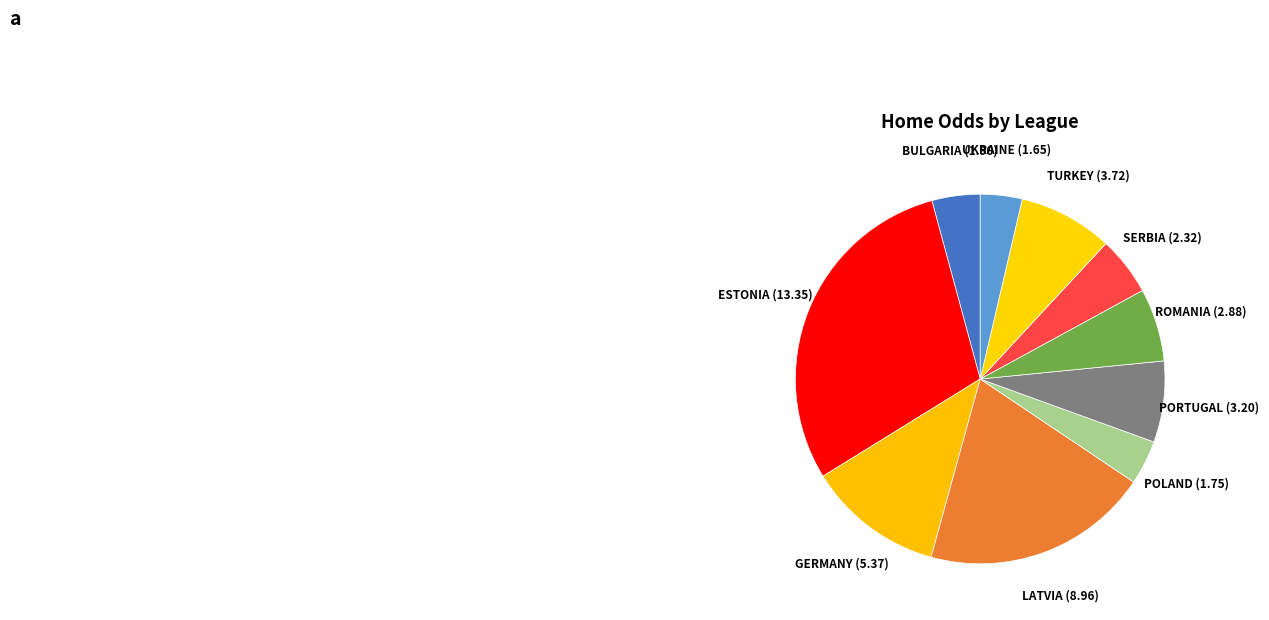

Is there a majority slice in this chart?

No